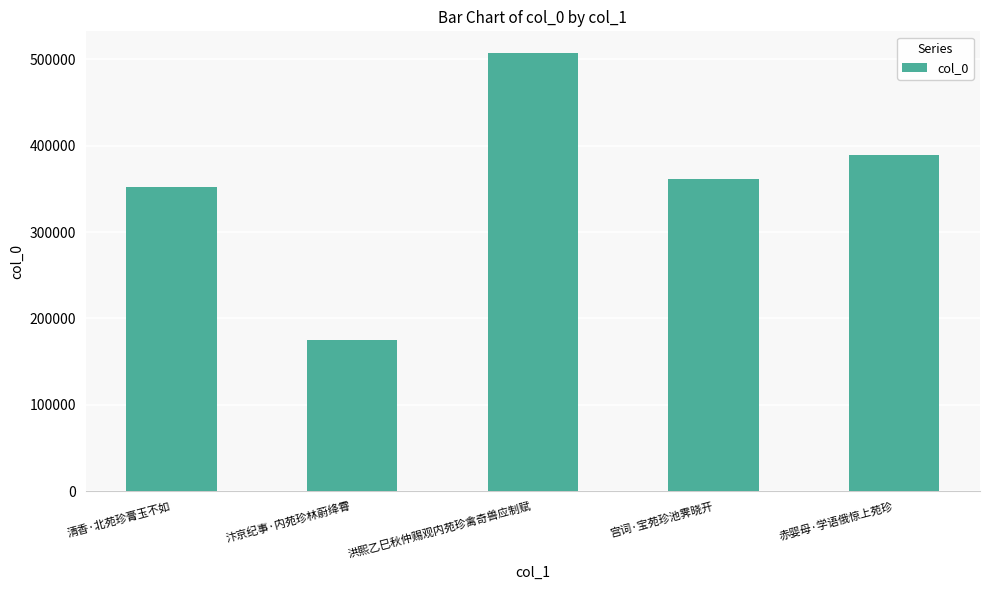

Does the chart contain stacked bars?

No